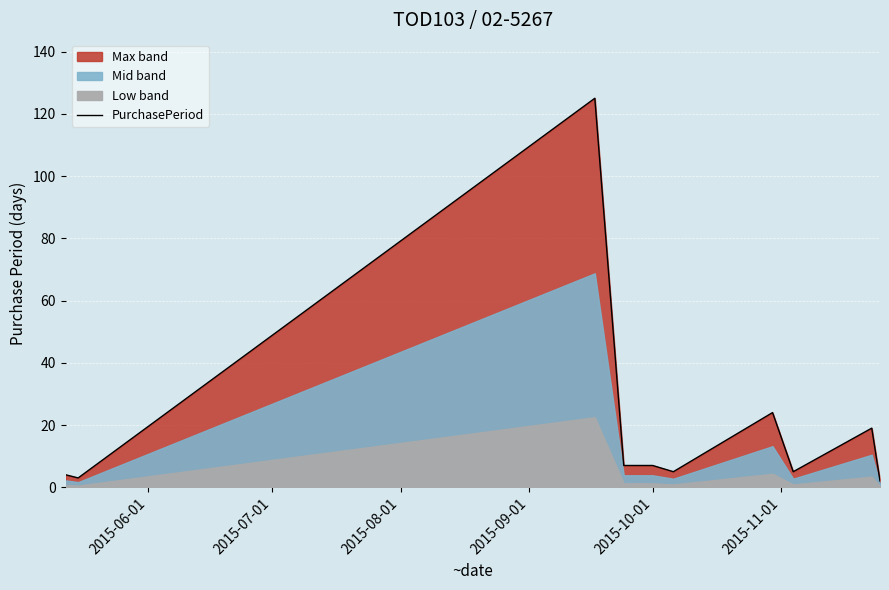

What is the maximum value for PurchasePeriod?

125